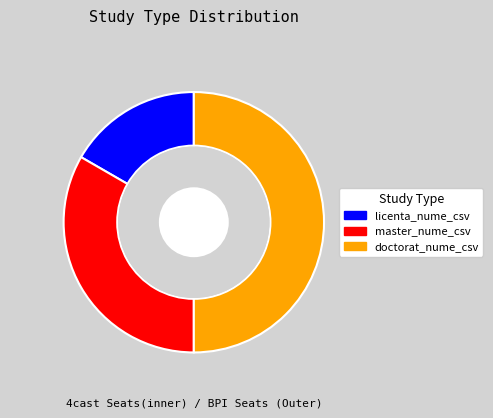

True or false: doctorat_nume_csv accounts for 50% of the total.

True